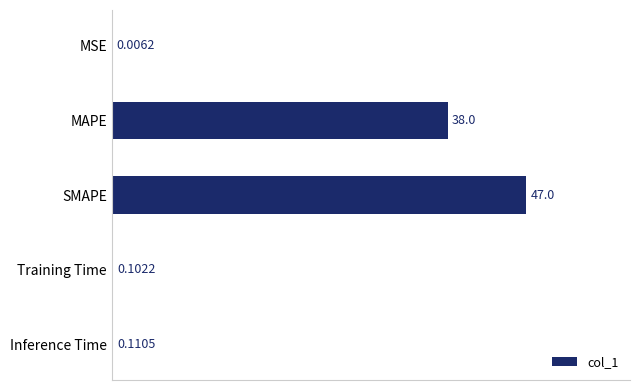

What is the greatest value displayed?

47.0